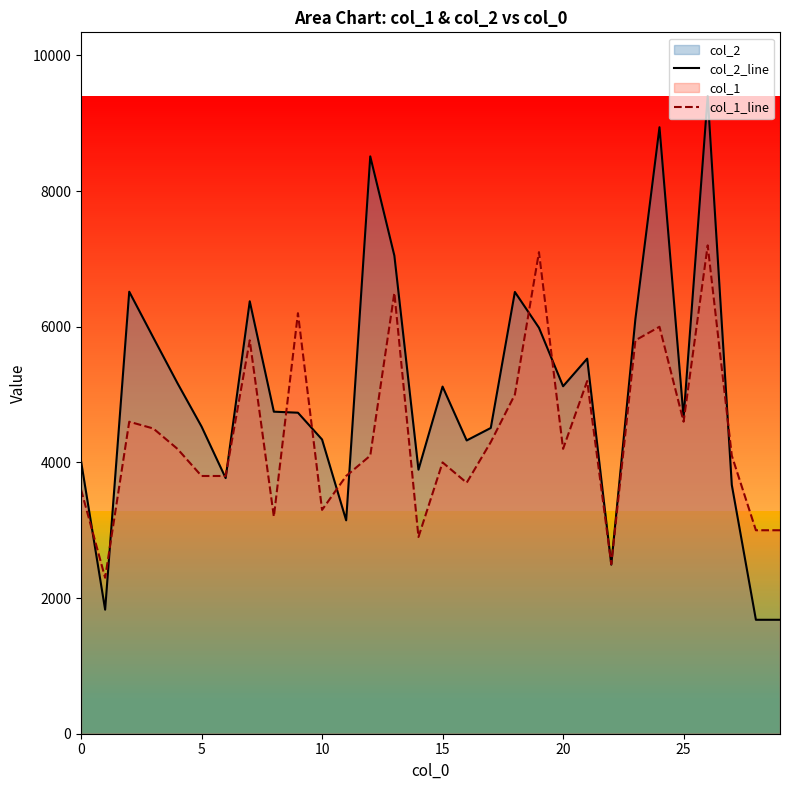

How many interior local valleys does the col_2_line series have?

8